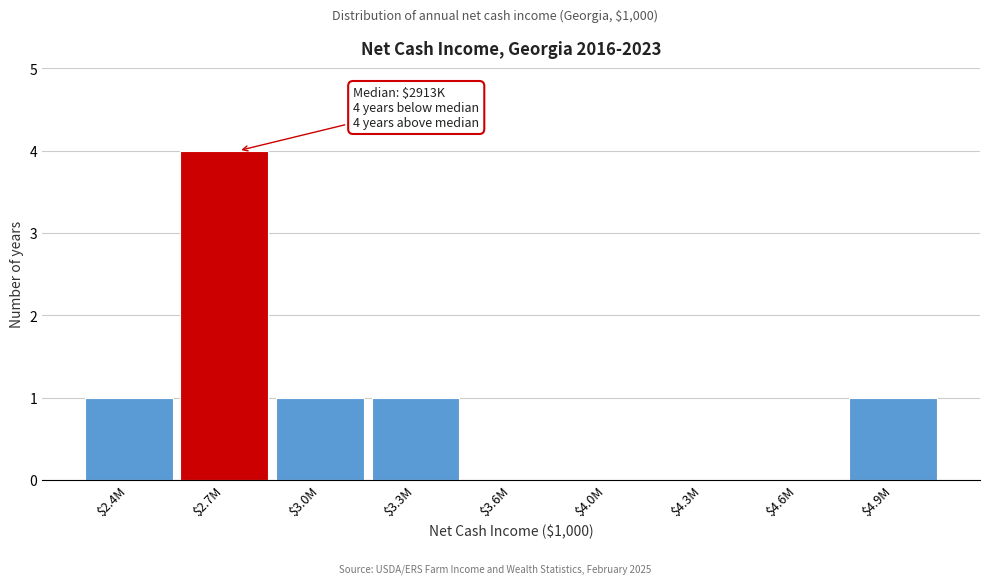

At which category does the chart reach its peak across all series?

$2.7M